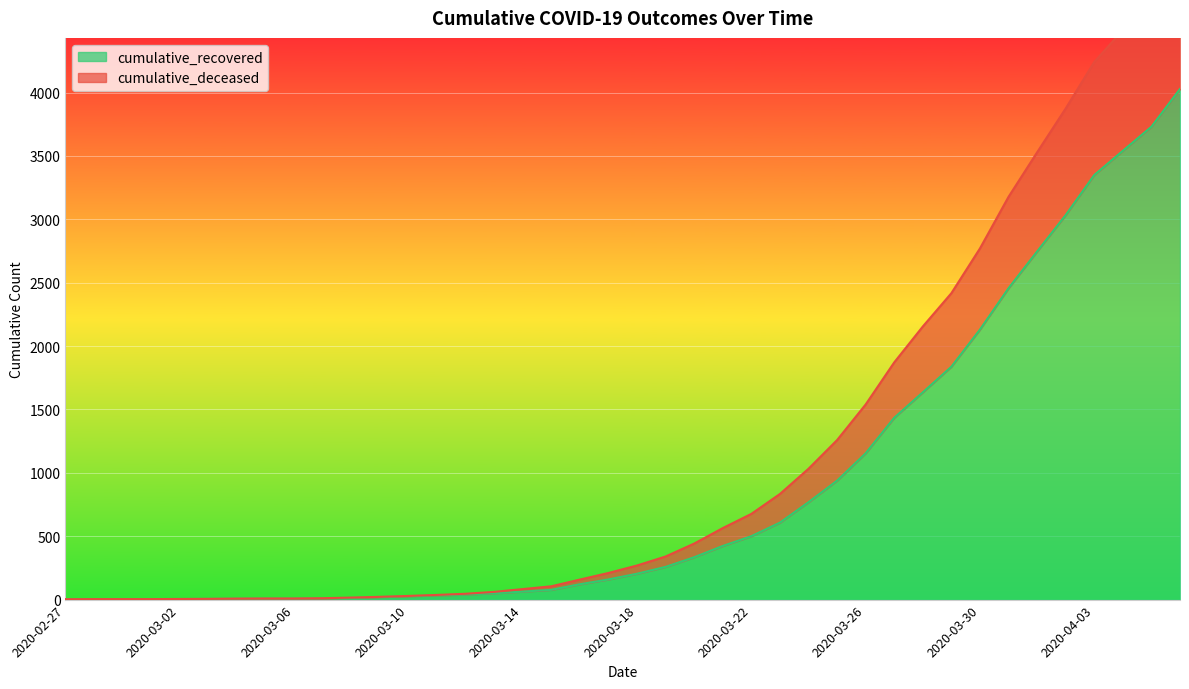

At which label is cumulative_recovered closest to 2015?

2020-03-30